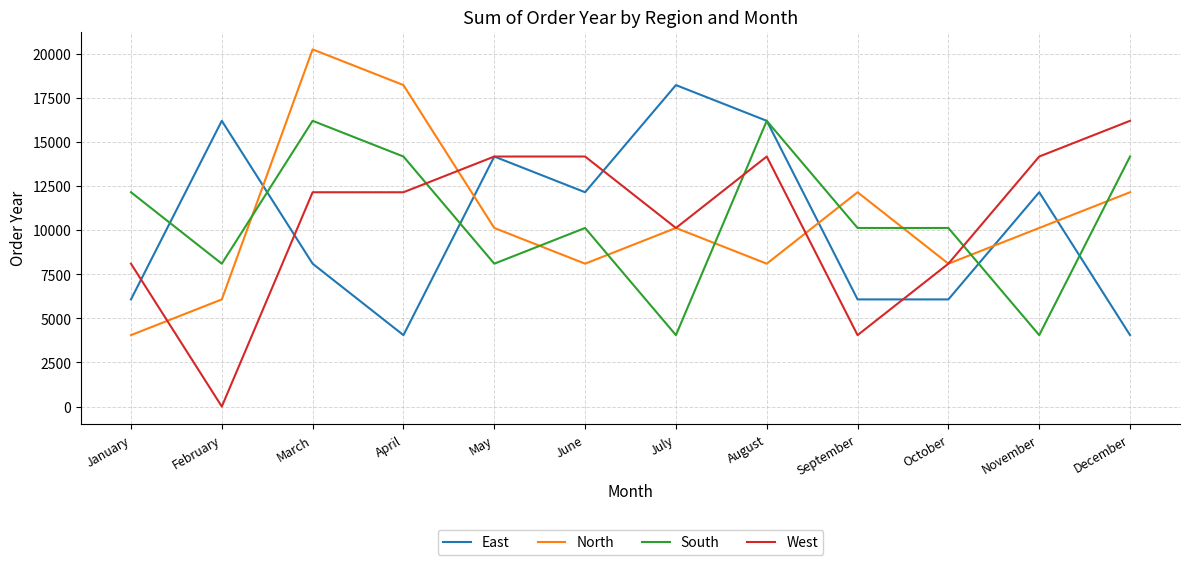

What value does the North series have at July?

10120